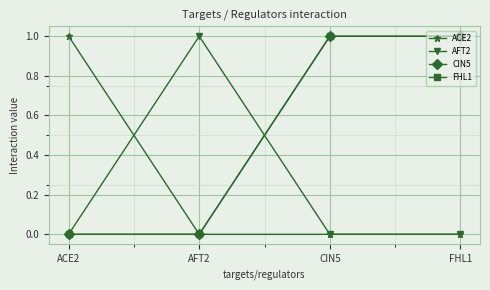

True or false: ACE2 and FHL1 intersect in this chart.

False